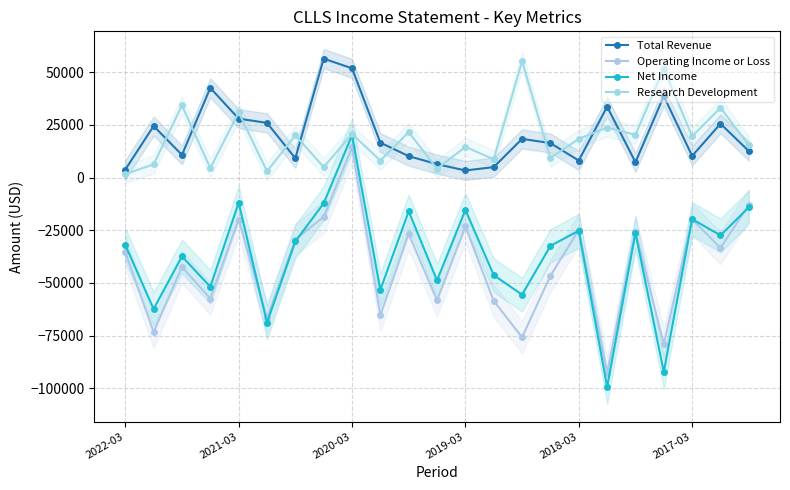

How many data points in Total Revenue are above 16400?

11